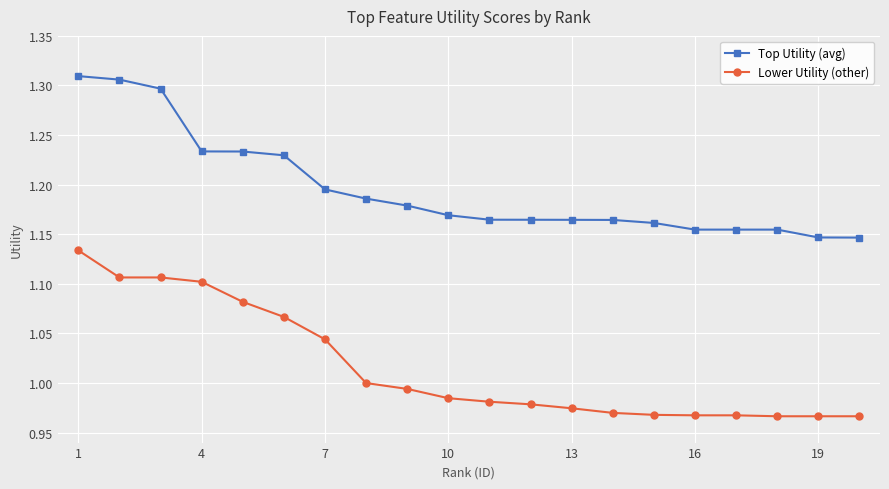

List the series in order of their peak value, lowest first.

Lower Utility (other), Top Utility (avg)